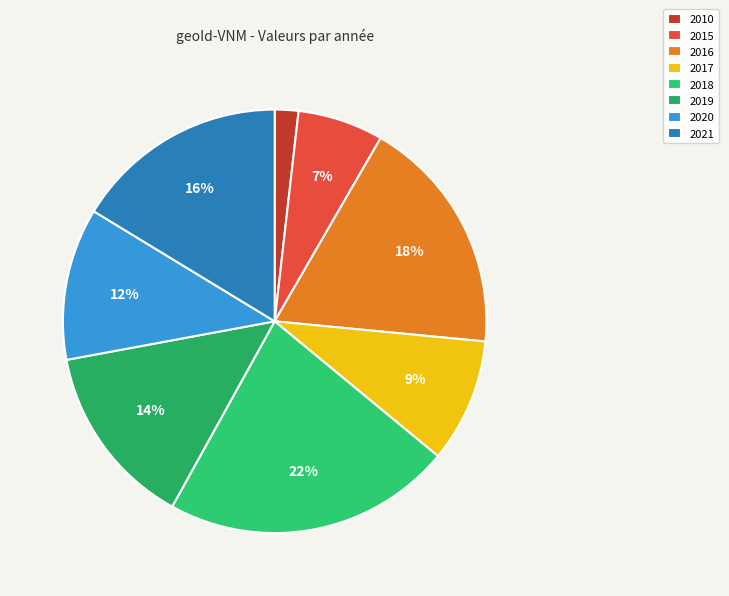

How many slices are in this pie chart?

8